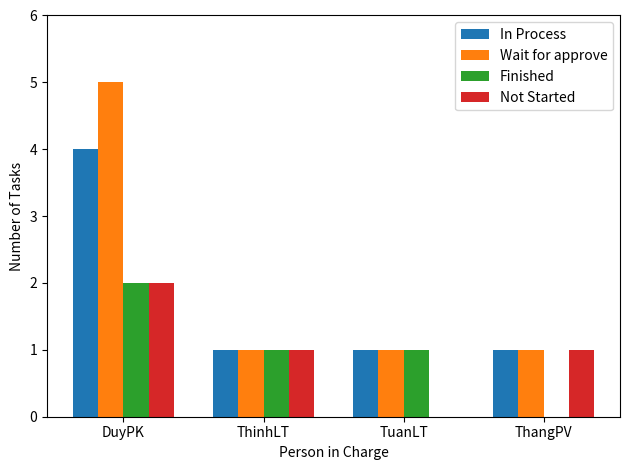

Are the bars grouped side by side (vs. stacked)?

Yes